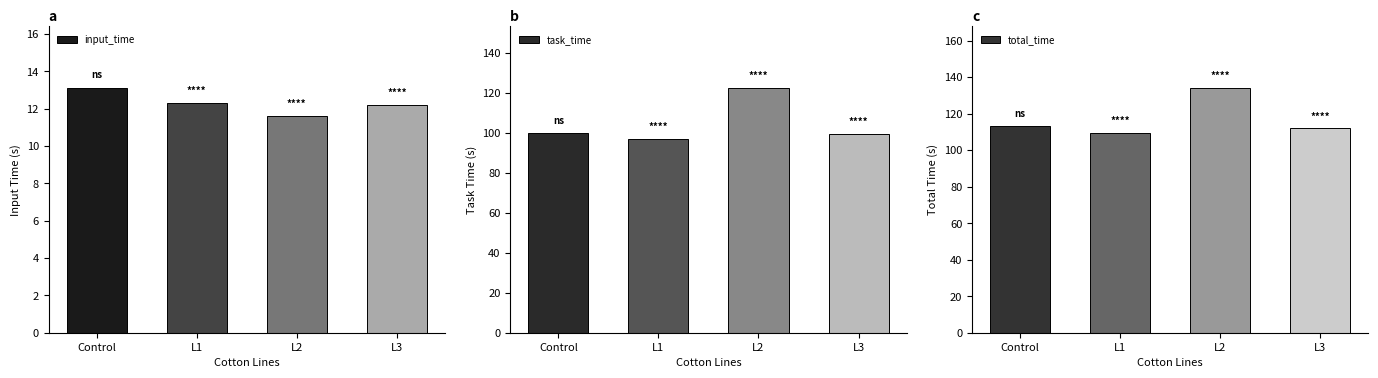

Reading left to right, what are all the values shown in this chart?

input_time: Control=13.1	L1=12.3	L2=11.6	L3=12.2
task_time: Control=100.1	L1=97.0	L2=122.7	L3=99.7
total_time: Control=113.2	L1=109.2	L2=134.3	L3=111.9